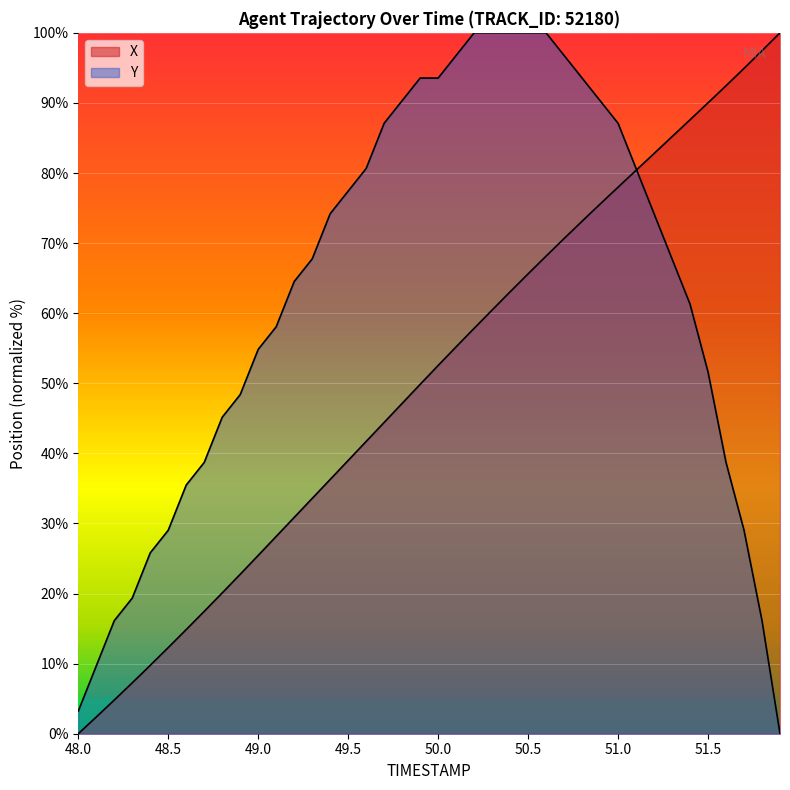

How many lines are shown in the chart?

2